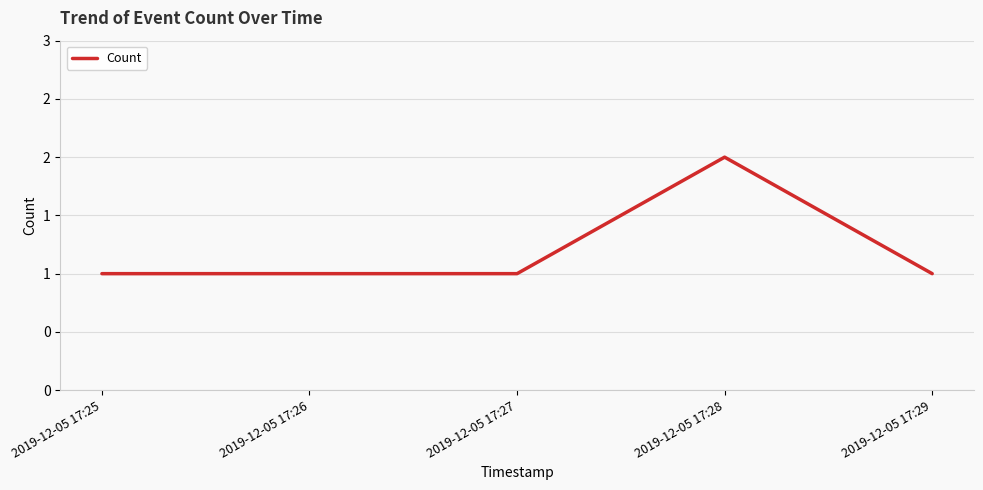

Approximately how many times larger is the value at 2019-12-05 17:28 compared to 2019-12-05 17:27?

2.0